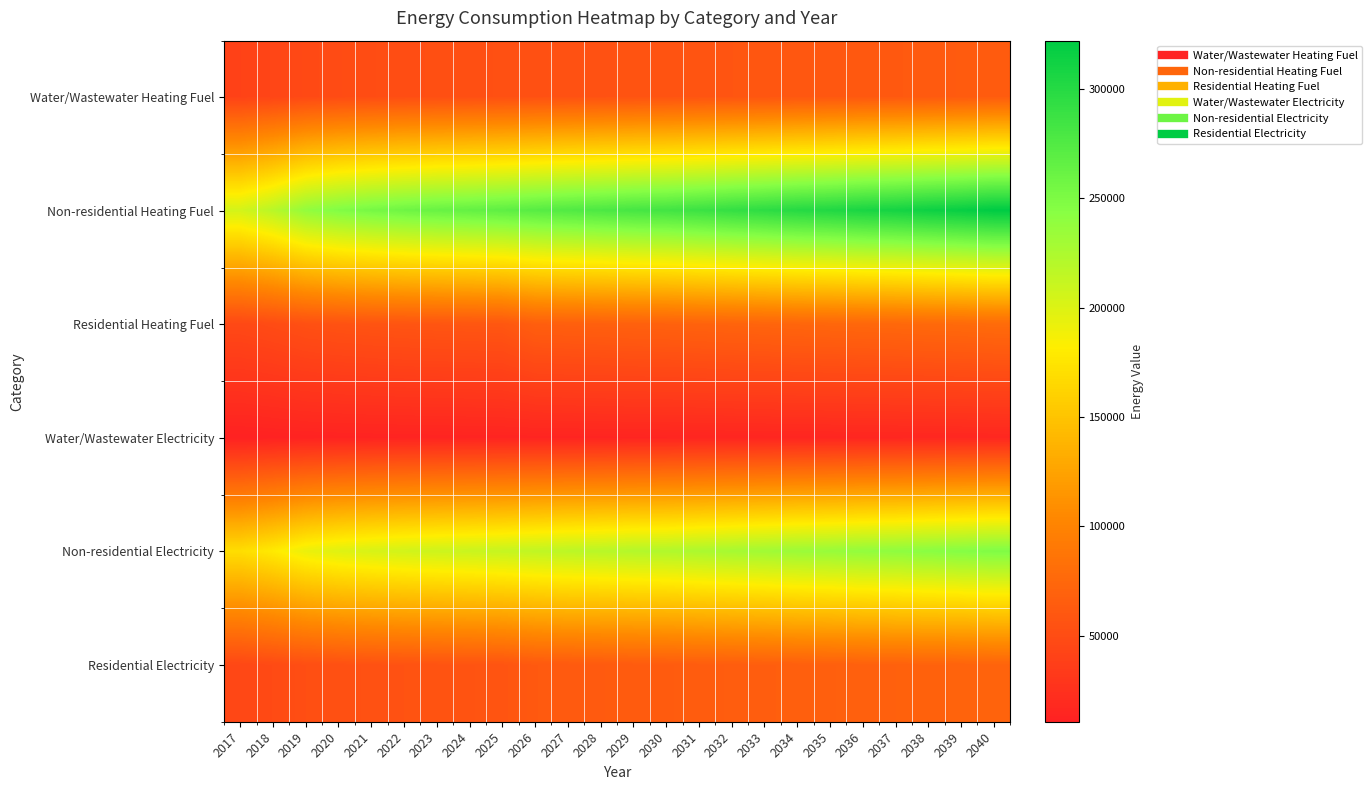

Rank the series by their maximum value, from highest to lowest.

Non-residential Heating Fuel, Non-residential Electricity, Residential Heating Fuel, Residential Electricity, Water/Wastewater Heating Fuel, Water/Wastewater Electricity